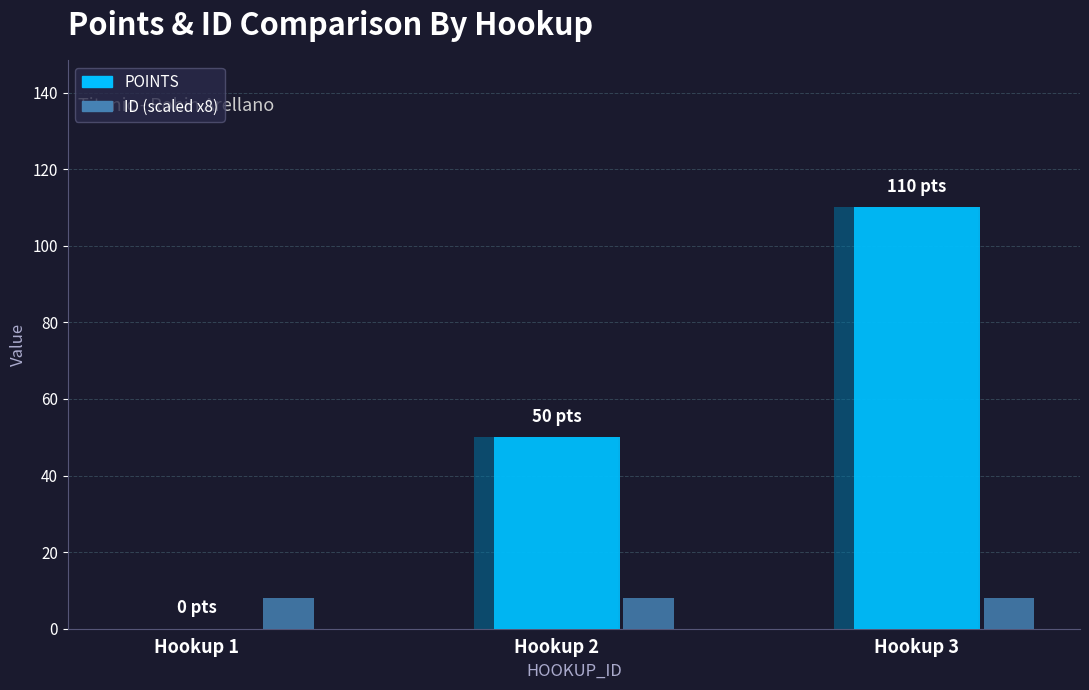

How many groups of bars are there?

3